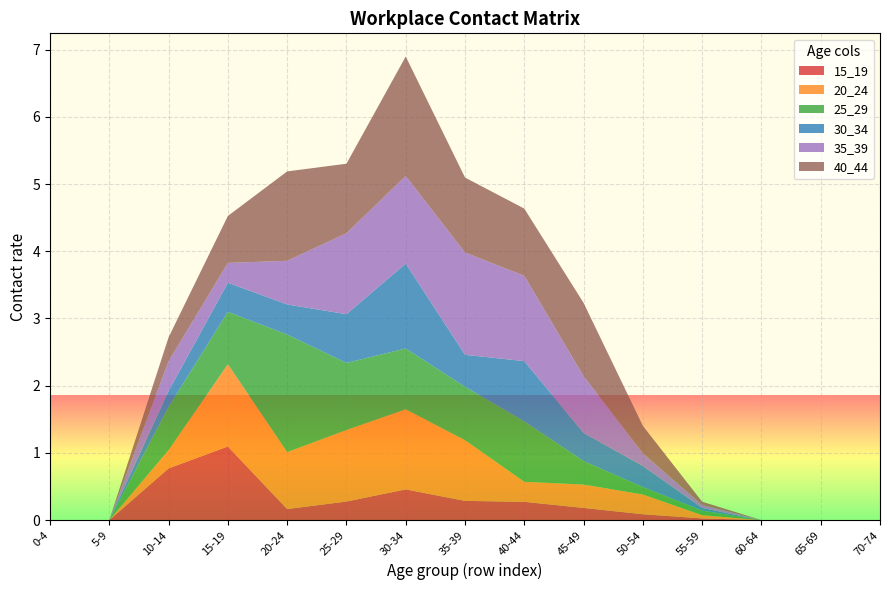

Reading left to right, transcribe all the data shown in this chart.

15_19: row_0=0.0	row_1=0.0	row_2=0.8	row_3=1.1	row_4=0.2	row_5=0.3	row_6=0.5	row_7=0.3	row_8=0.3	row_9=0.2	row_10=0.1	row_11=0.0	row_12=0.0	row_13=0.0	row_14=0.0
20_24: row_0=0.0	row_1=0.0	row_2=0.3	row_3=1.2	row_4=0.8	row_5=1.1	row_6=1.2	row_7=0.9	row_8=0.3	row_9=0.3	row_10=0.3	row_11=0.0	row_12=0.0	row_13=0.0	row_14=0.0
25_29: row_0=0.0	row_1=0.0	row_2=0.6	row_3=0.8	row_4=1.8	row_5=1.0	row_6=0.9	row_7=0.8	row_8=0.9	row_9=0.3	row_10=0.1	row_11=0.1	row_12=0.0	row_13=0.0	row_14=0.0
30_34: row_0=0.0	row_1=0.0	row_2=0.2	row_3=0.4	row_4=0.4	row_5=0.7	row_6=1.3	row_7=0.5	row_8=0.9	row_9=0.4	row_10=0.3	row_11=0.0	row_12=0.0	row_13=0.0	row_14=0.0
35_39: row_0=0.0	row_1=0.0	row_2=0.4	row_3=0.3	row_4=0.7	row_5=1.2	row_6=1.3	row_7=1.5	row_8=1.3	row_9=0.8	row_10=0.2	row_11=0.0	row_12=0.0	row_13=0.0	row_14=0.0
40_44: row_0=0.0	row_1=0.0	row_2=0.4	row_3=0.7	row_4=1.3	row_5=1.0	row_6=1.8	row_7=1.1	row_8=1.0	row_9=1.1	row_10=0.4	row_11=0.0	row_12=0.0	row_13=0.0	row_14=0.0